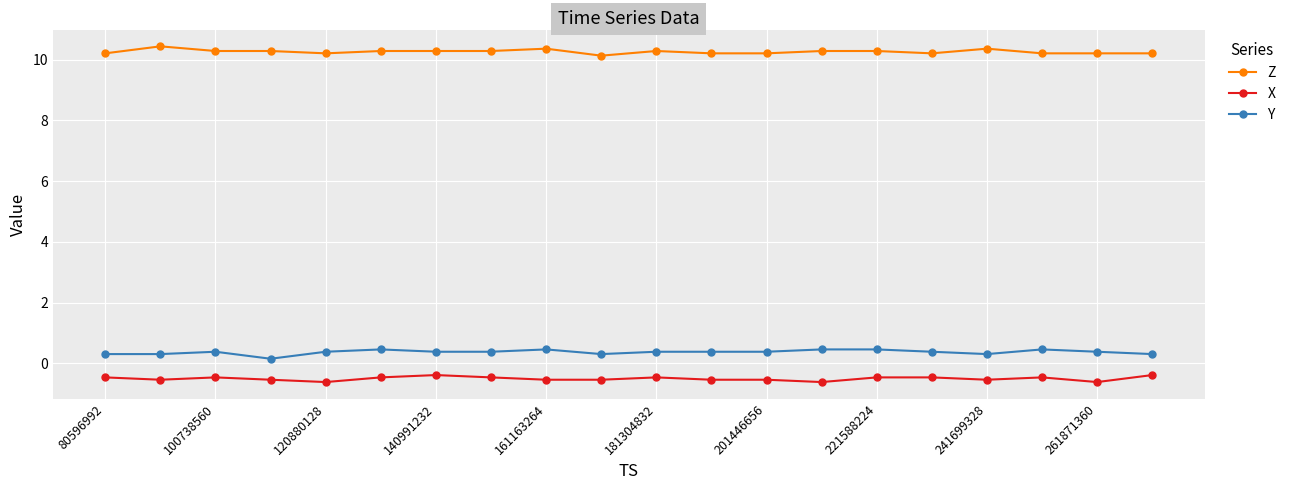

True or false: Z has more than 1 points higher than both neighbors.

True